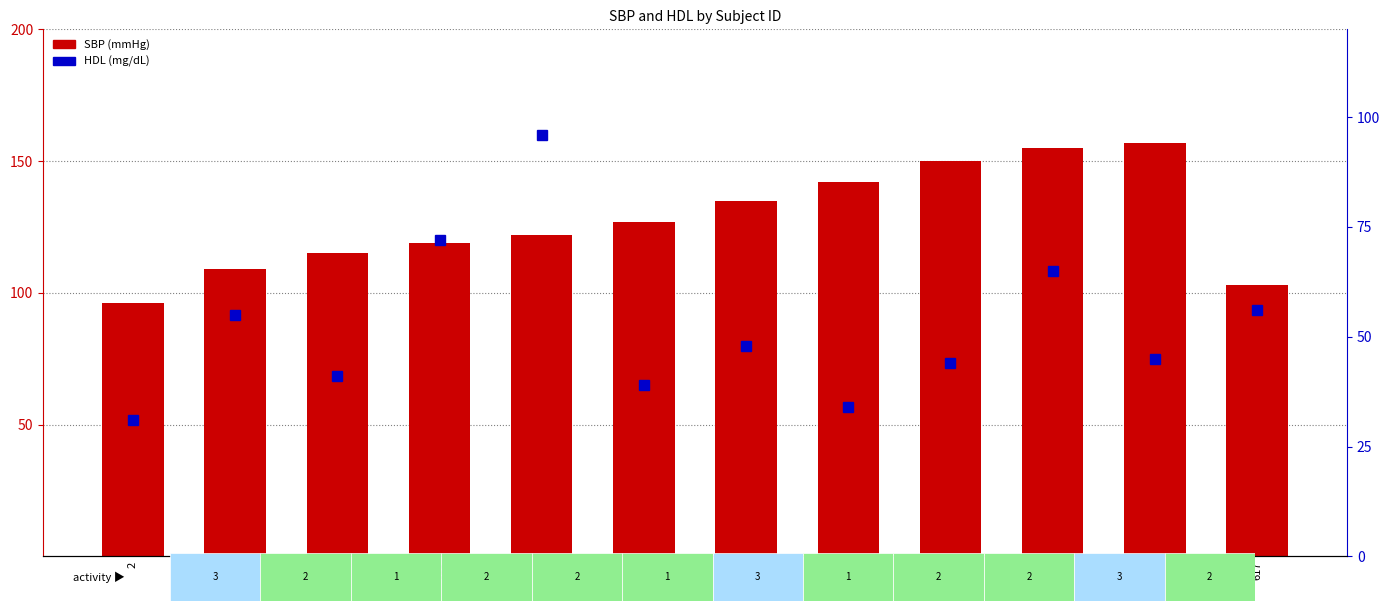

Reading left to right, list all the values displayed in this chart.

SBP: 2=96	618=109	620=115	615=119	613=122	619=127	1=135	614=142	621=150	622=155	616=157	617=103
HDL: 2=31	618=55	620=41	615=72	613=96	619=39	1=48	614=34	621=44	622=65	616=45	617=56